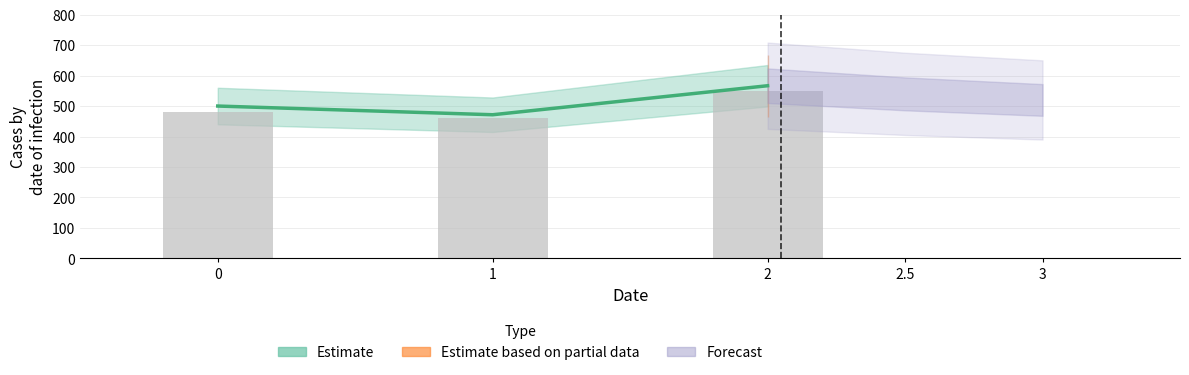

The chart shows a value of 330.5 at 2. True or false?

False